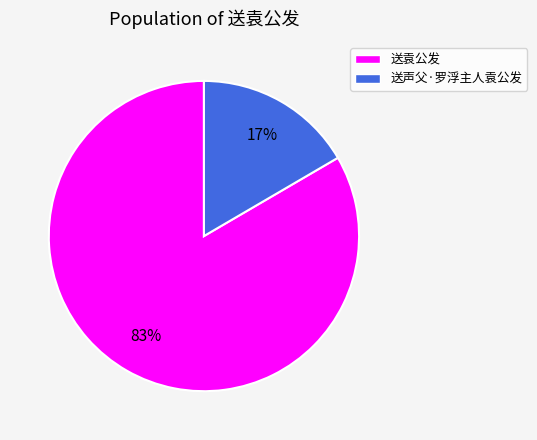

To the nearest percent, what is the average slice percentage?

50%